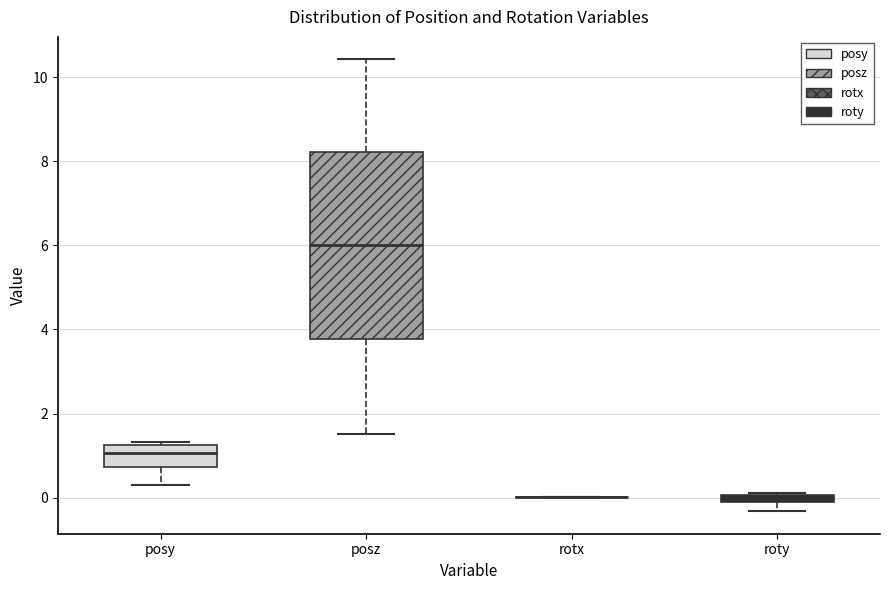

Where does the lower whisker of the box for posy end on the y-axis? The values are not printed on the chart, so give them approximately, as read against the axis.

0.2